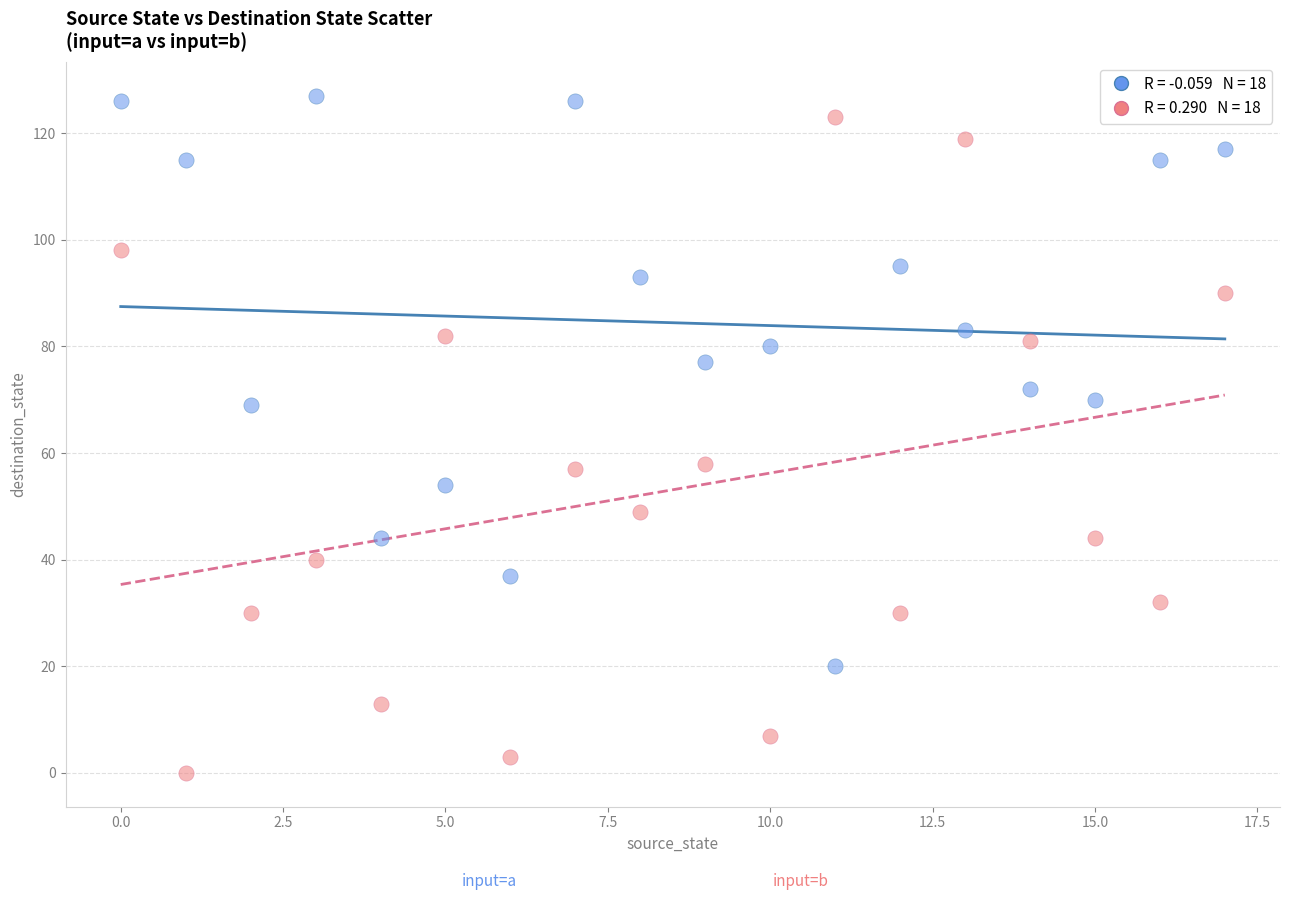

Across all data points, what is the range of Y values (max minus min)?

127